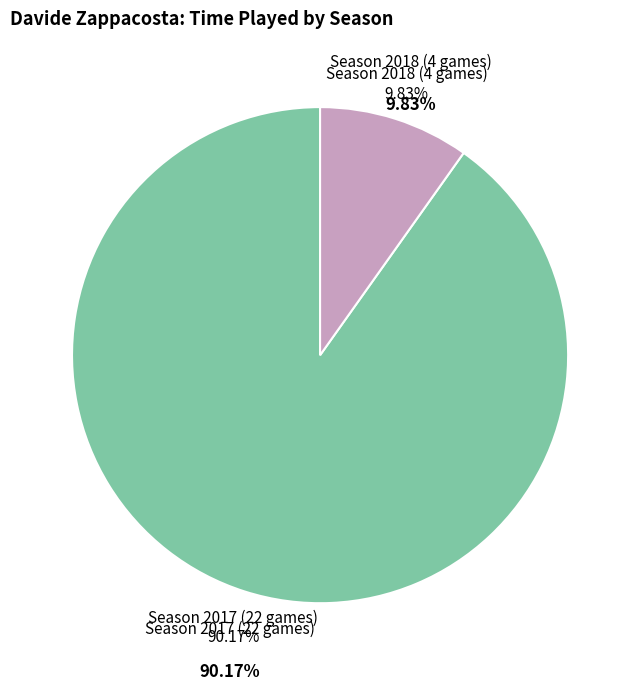

Is it true that Season 2017 (22 games) is 90% of the pie?

True